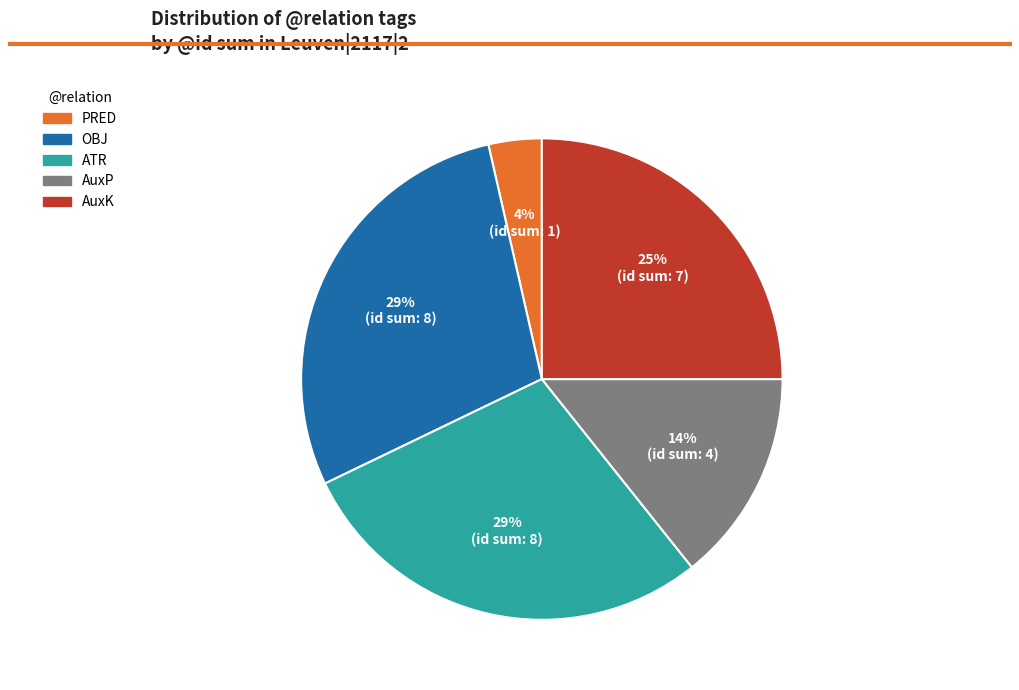

How many segments does this pie chart have?

5